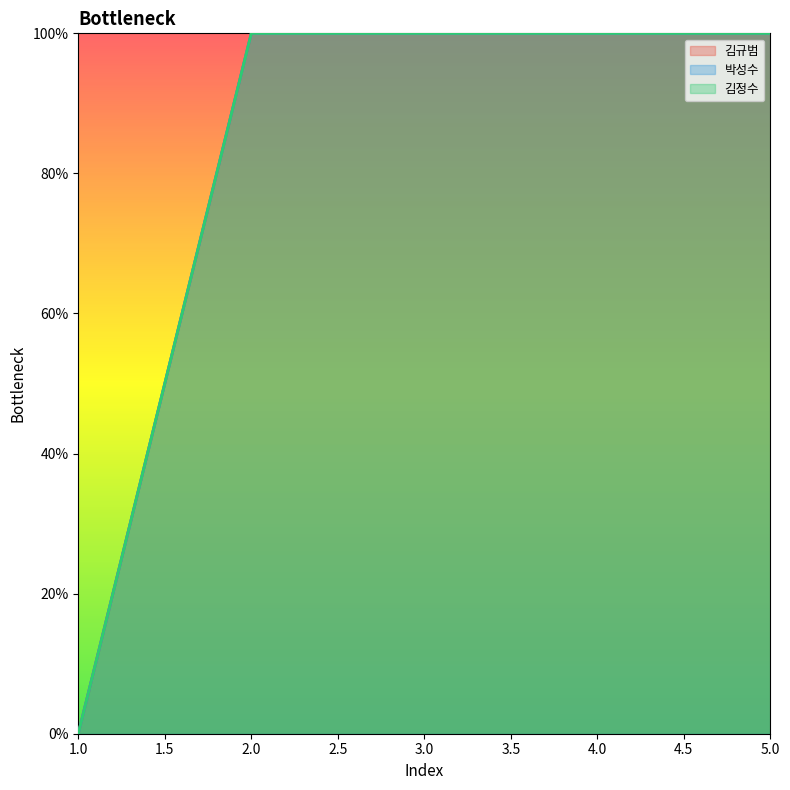

Reading left to right, list all the values displayed in this chart.

김규범: 1=0	2=100	3=100	4=100	5=100
박성수: 1=0	2=100	3=100	4=100	5=100
김정수: 1=0	2=100	3=100	4=100	5=100